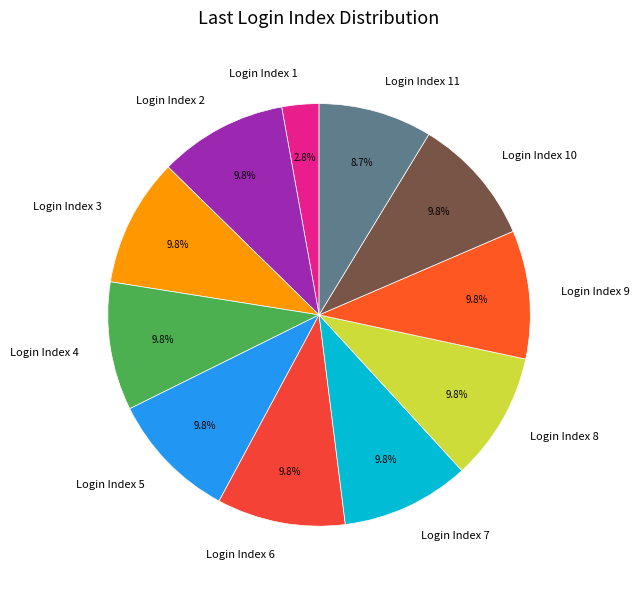

How many slices are in this pie chart?

11